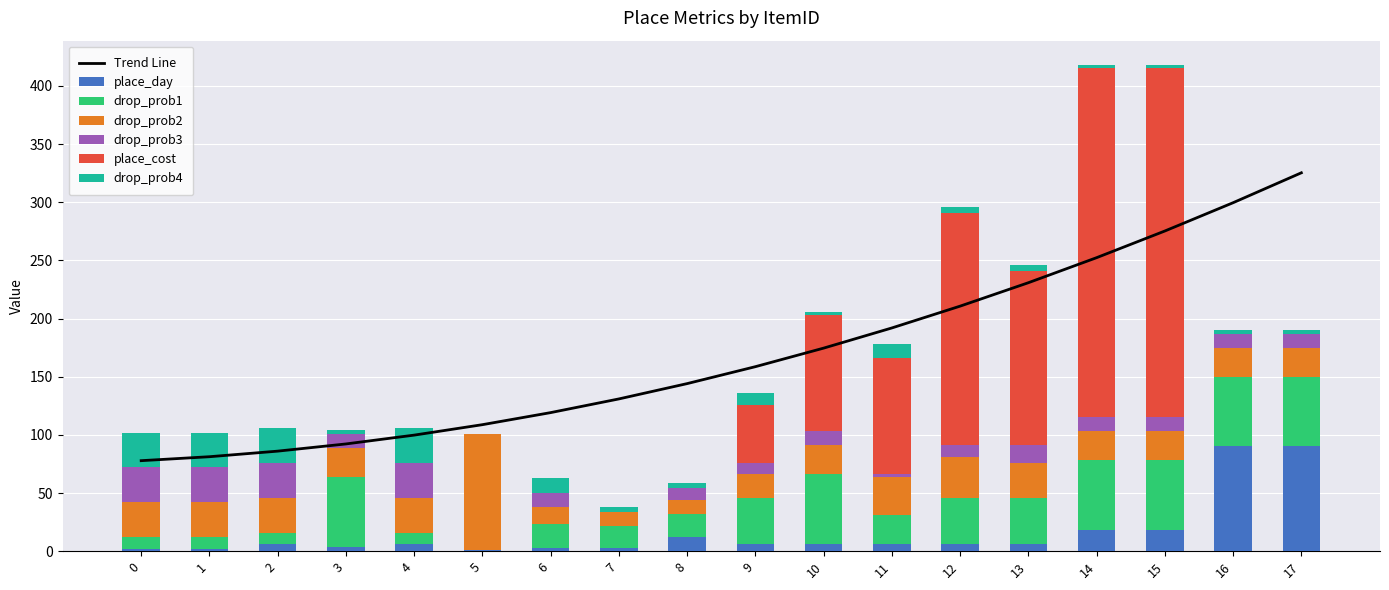

What is the maximum value for place_day?

90